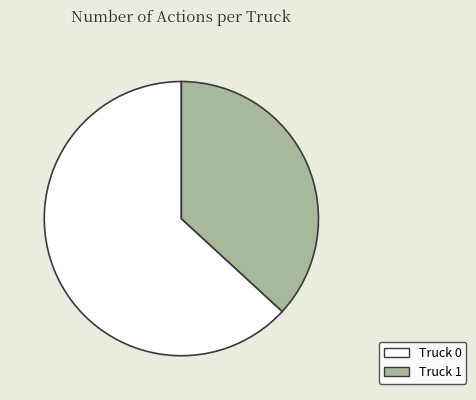

How many segments does this pie chart have?

2